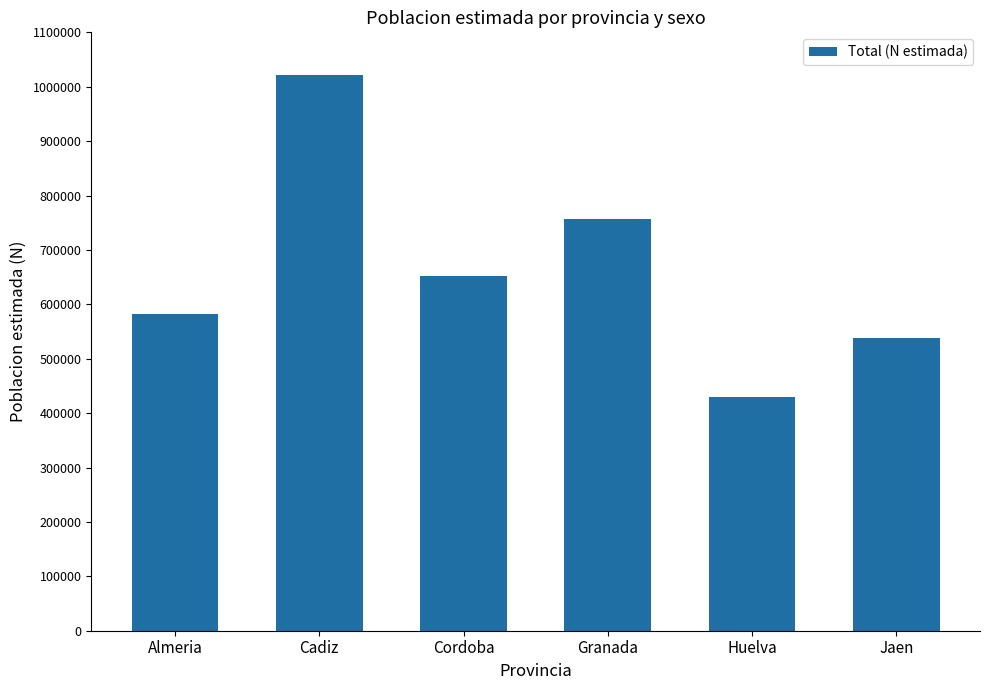

True or false: the data shows 757363 at Huelva.

False